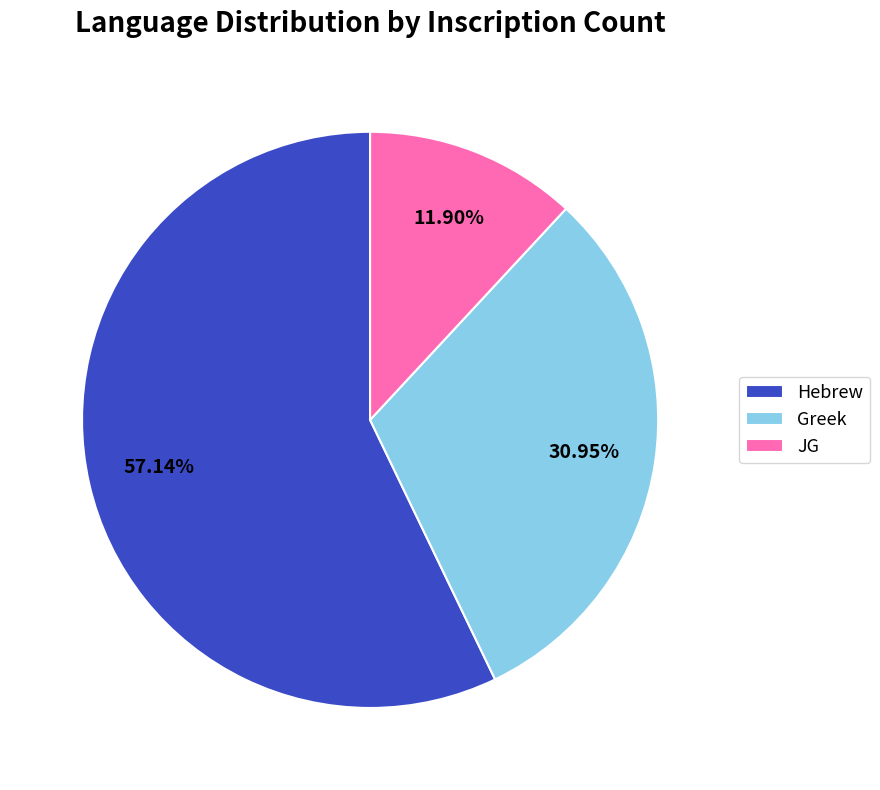

Approximately how many times larger is the value at Greek compared to JG?

2.6